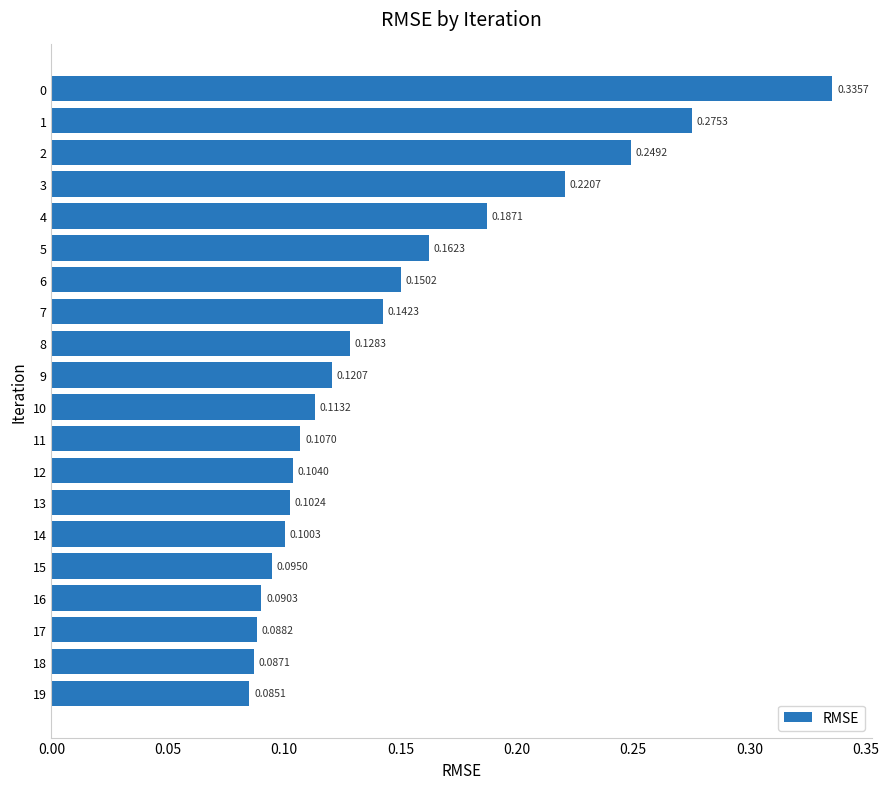

Rank the categories by value from lowest to highest.

19, 18, 17, 16, 15, 14, 13, 12, 11, 10, 9, 8, 7, 6, 5, 4, 3, 2, 1, 0